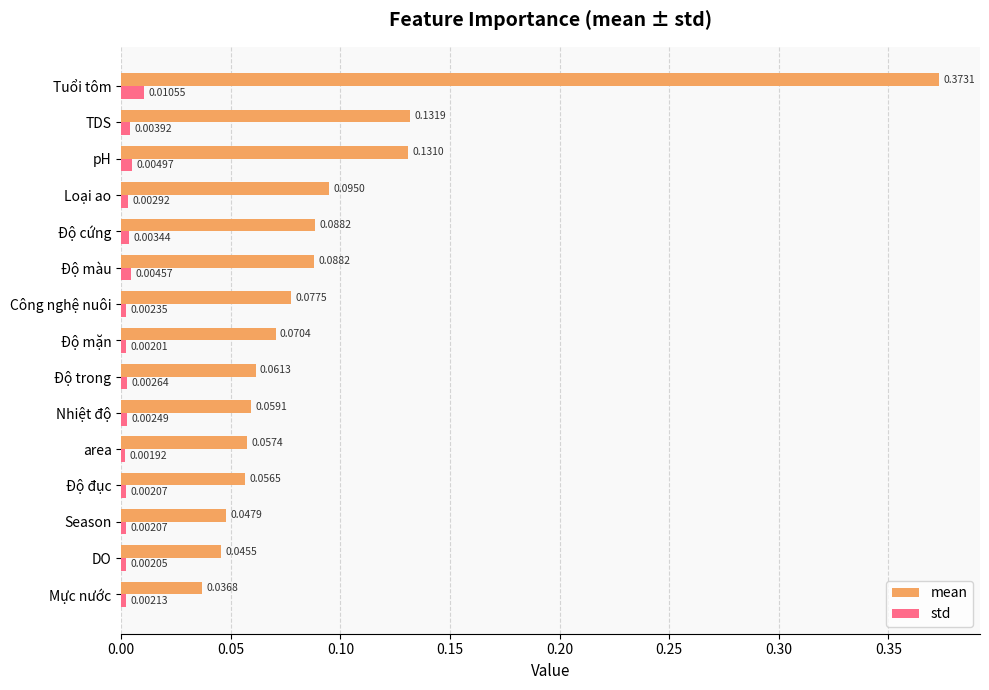

At how many categories does at least one series exceed 0?

15